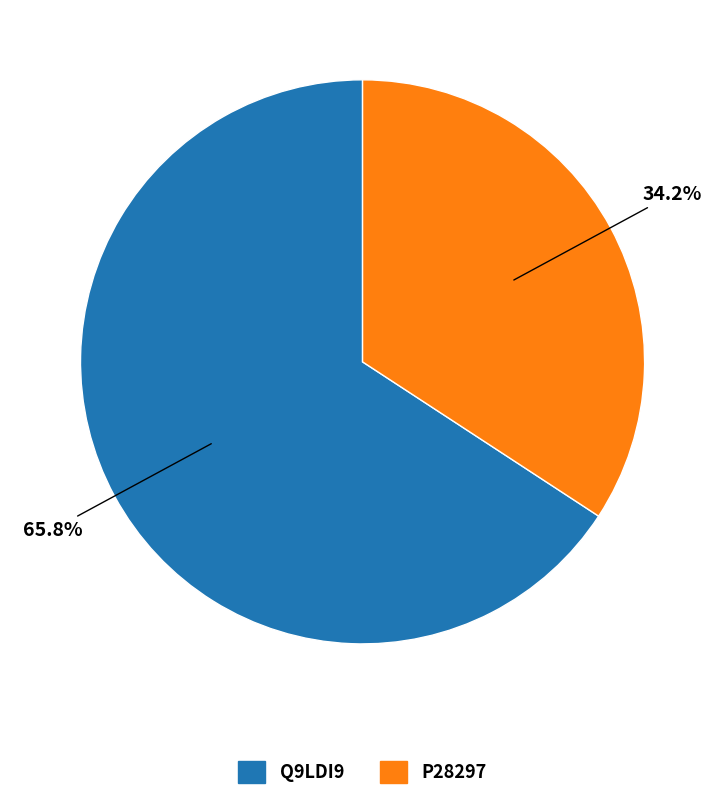

Which has a higher value, P28297 or Q9LDI9?

Q9LDI9